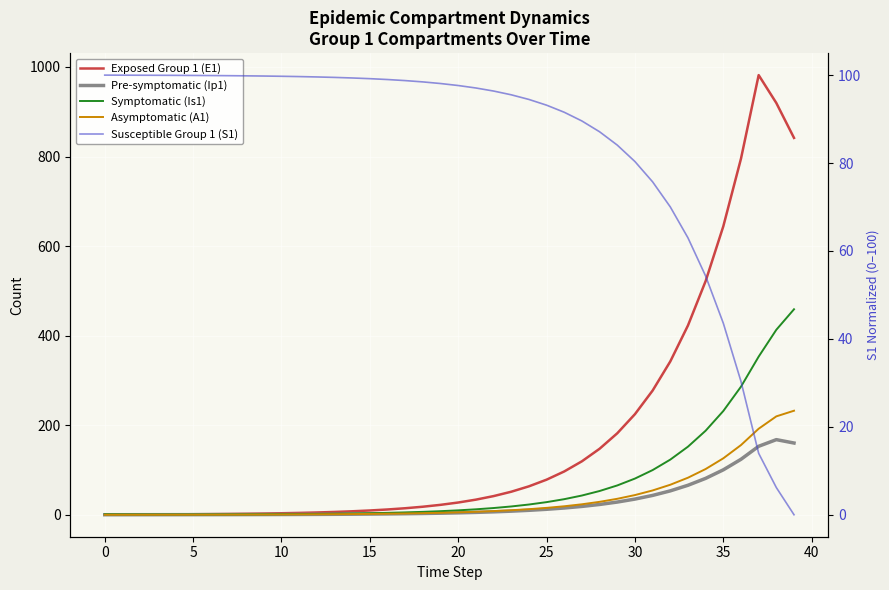

At which category does the chart reach its peak across all series?

37